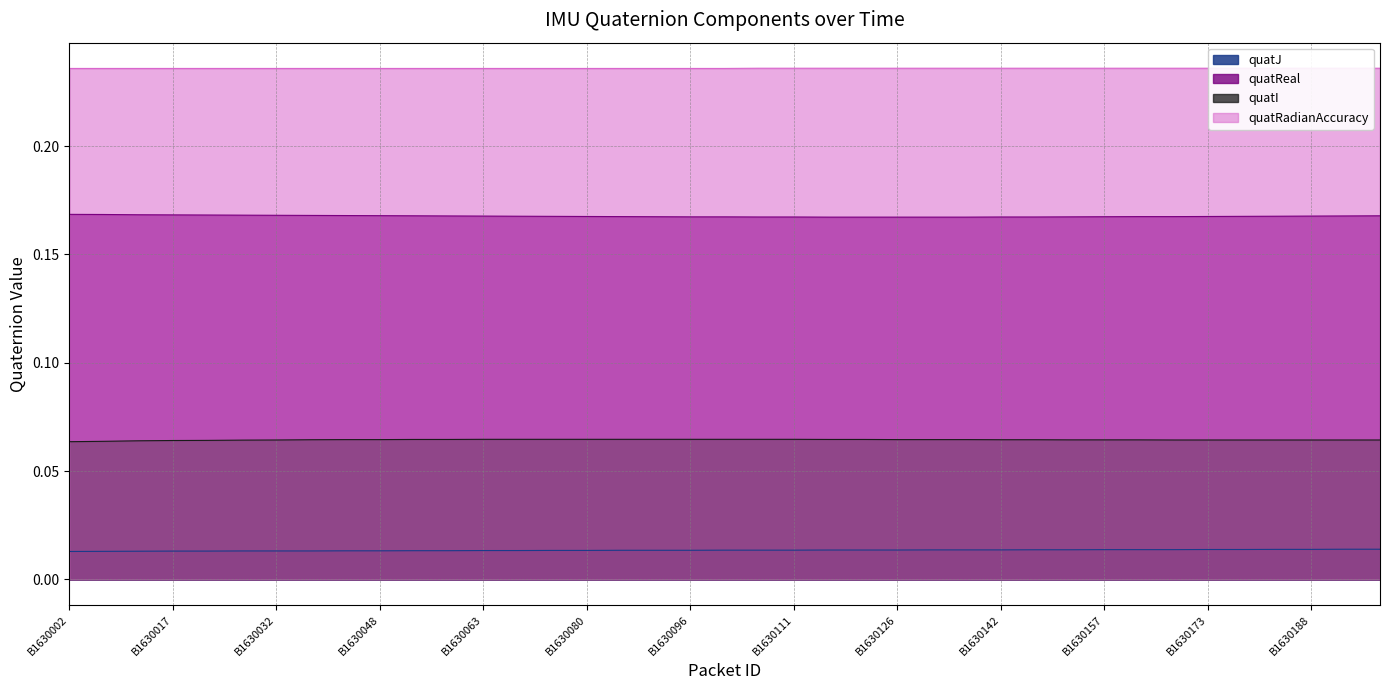

Which series has the largest range (max minus min)?

quatReal